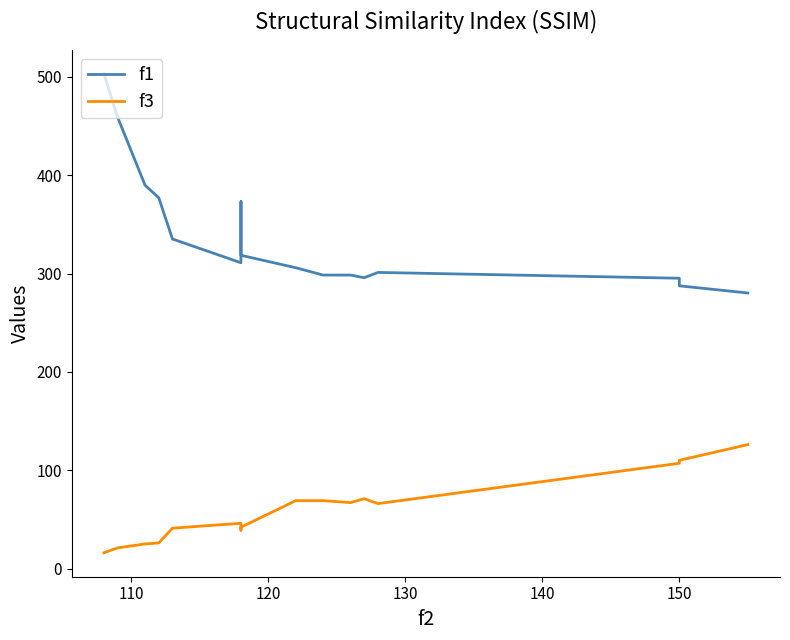

True or false: f3 and f1 cross at least once.

False